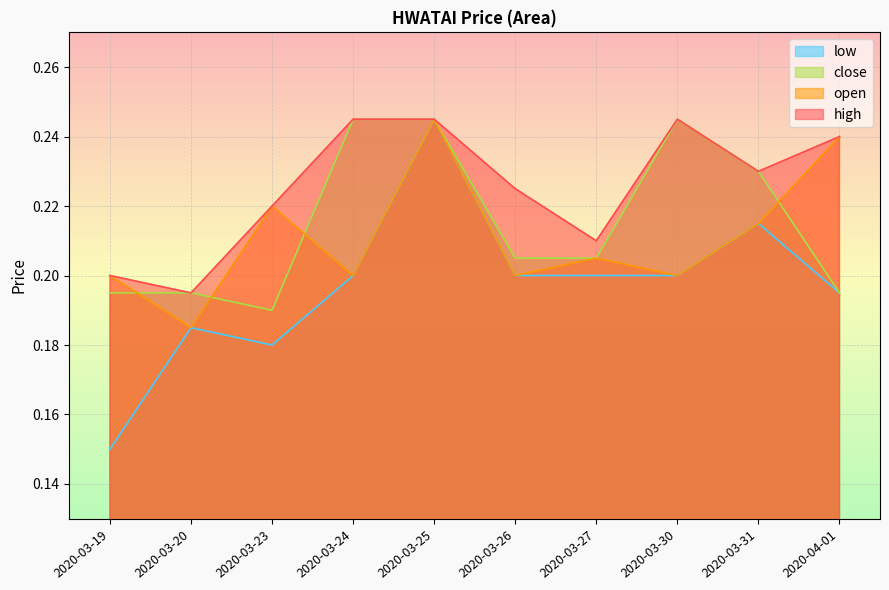

Rank the series at 2020-03-26 from highest to lowest value.

high, close, open, low